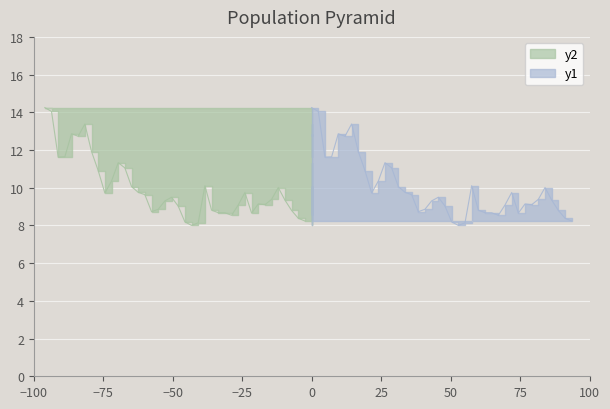

Which series has the largest range (max minus min)?

y1